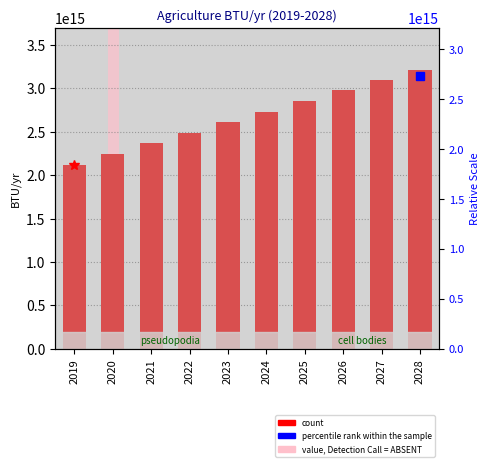

Which category has the lowest value across all series?

2019